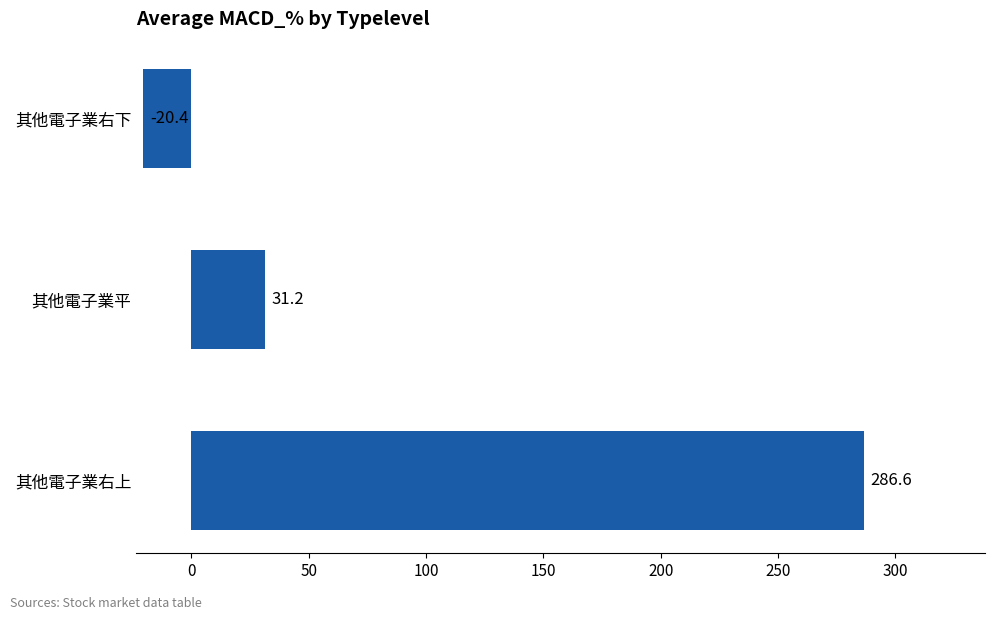

Does the chart contain any negative values?

Yes